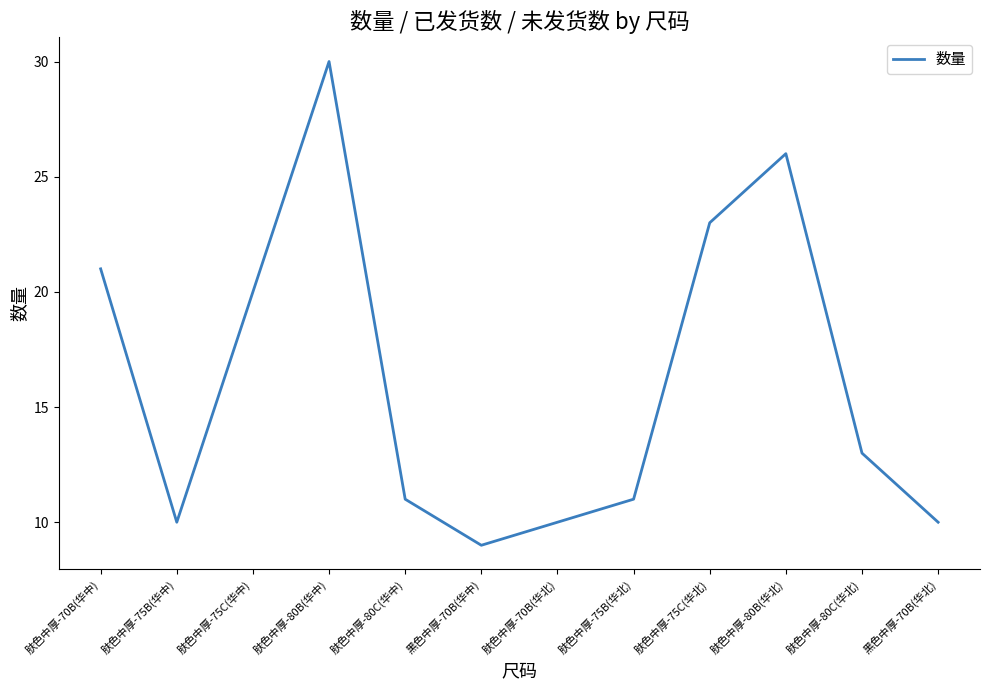

What position from the right is 肤色中厚-75B(华中)?

11